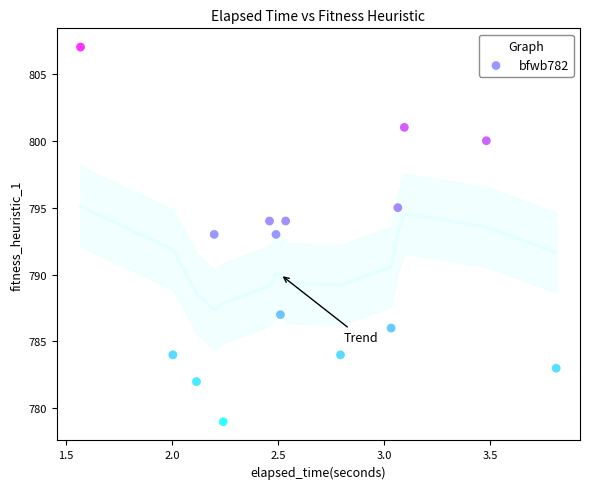

What is the range of Y values (max minus min)?

28